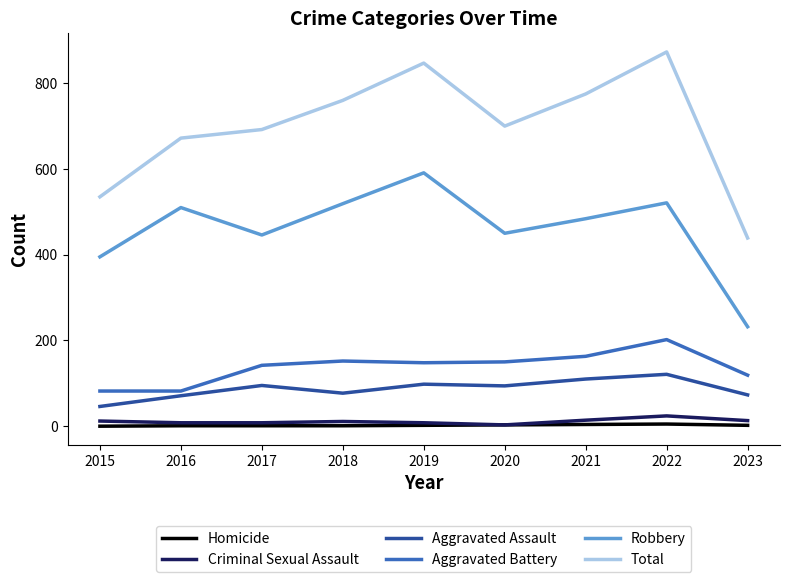

What is the lowest value of the Aggravated Battery series?

82